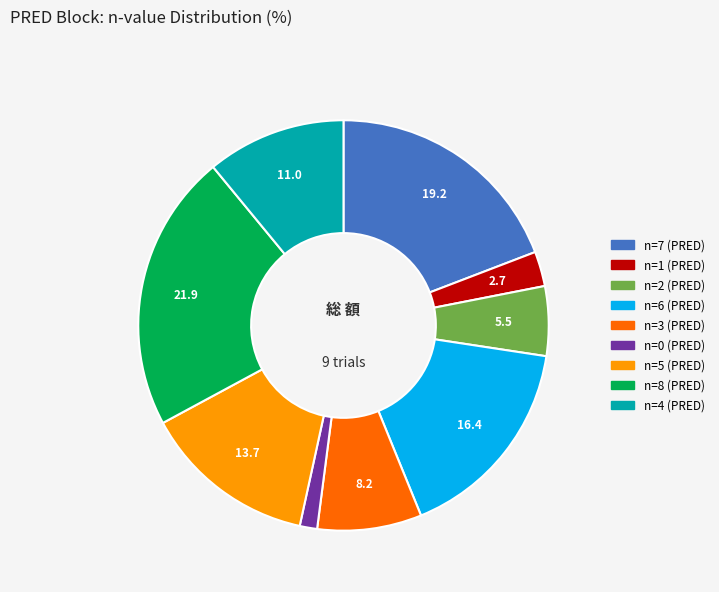

Does any single category account for the majority?

No